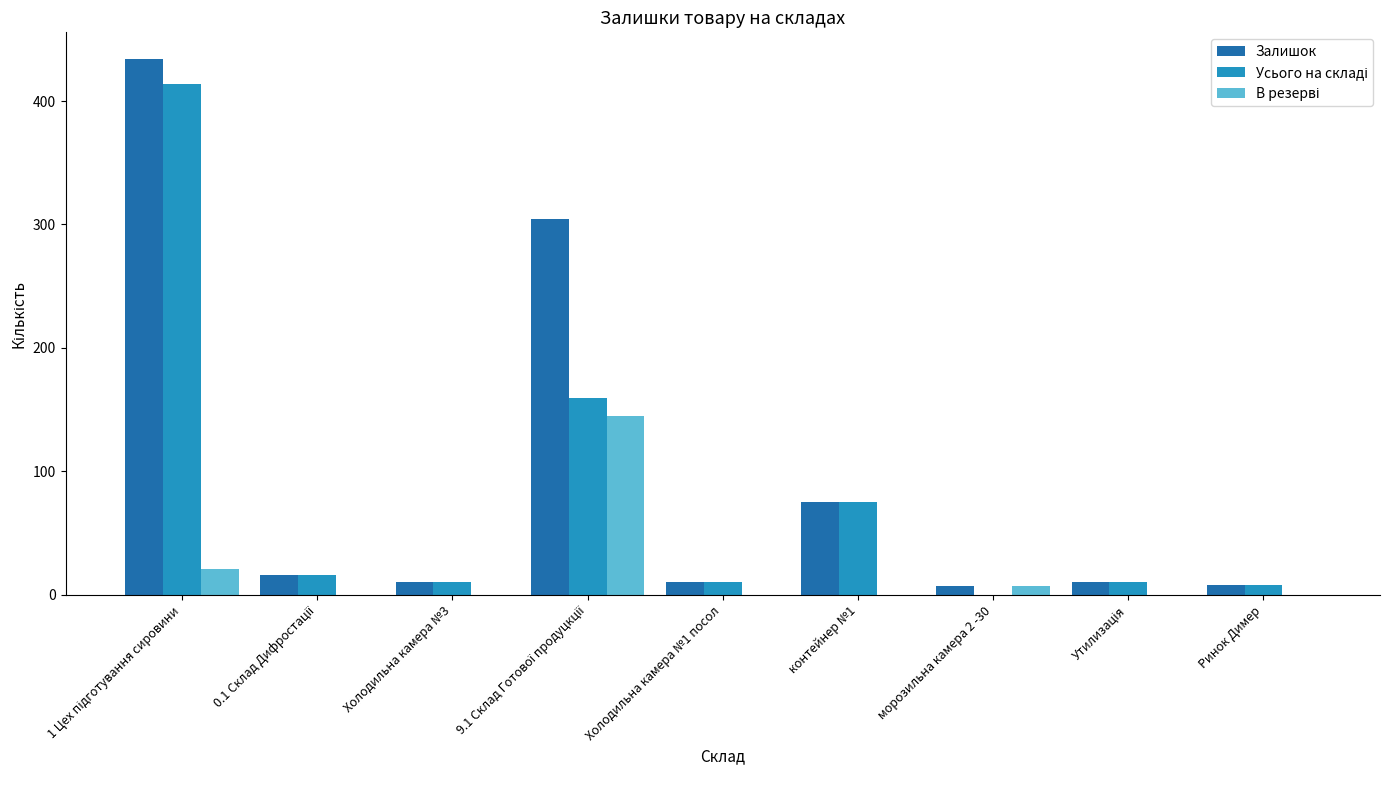

Which series has the largest total across all categories?

Залишок